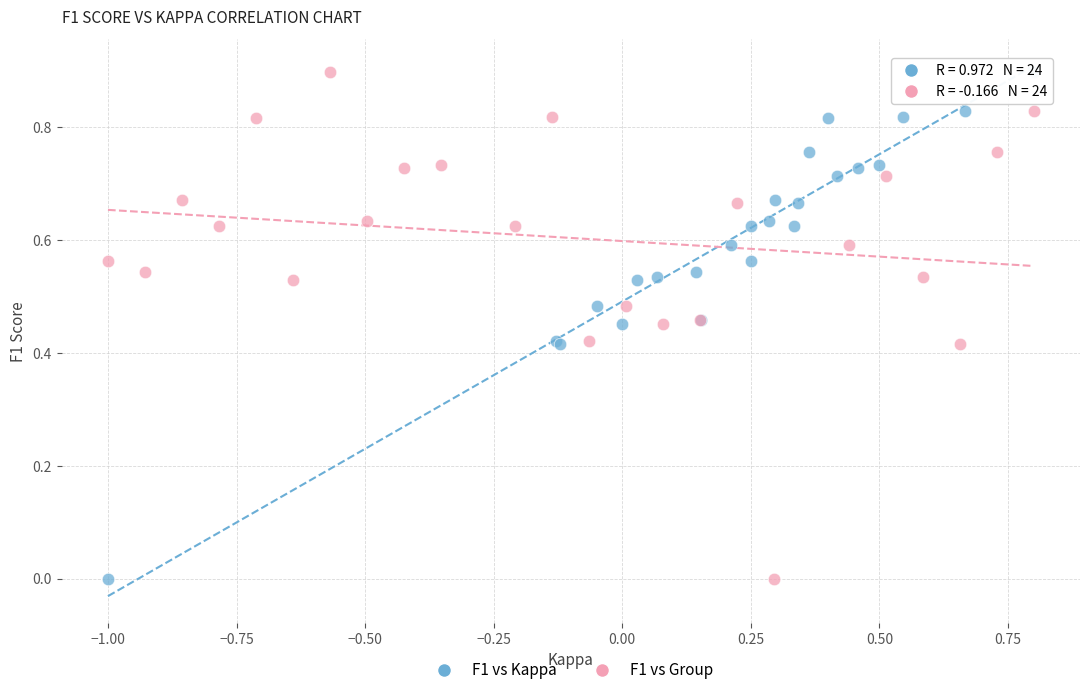

What are all the series names shown in the legend?

F1 vs Kappa, F1 vs Group